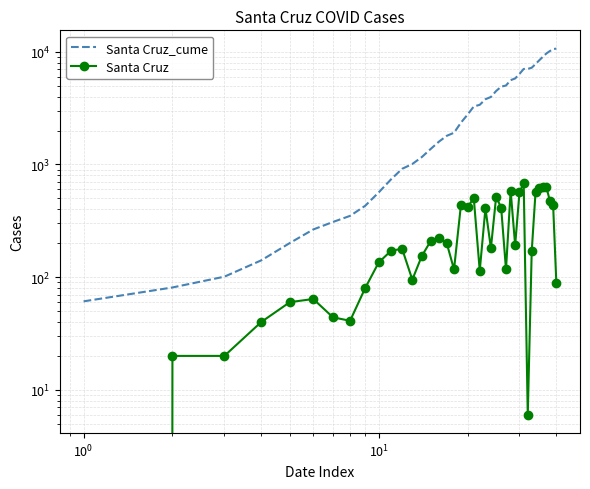

The Santa Cruz_cume series shows 4691 at 21. True or false?

False